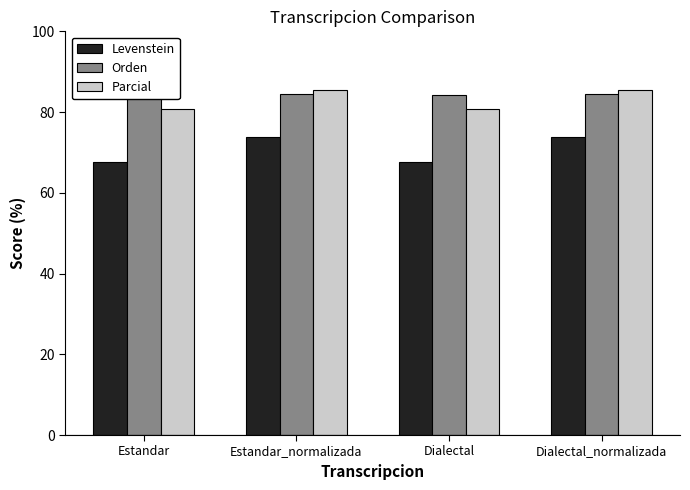

Which series has the largest range (max minus min)?

Levenstein